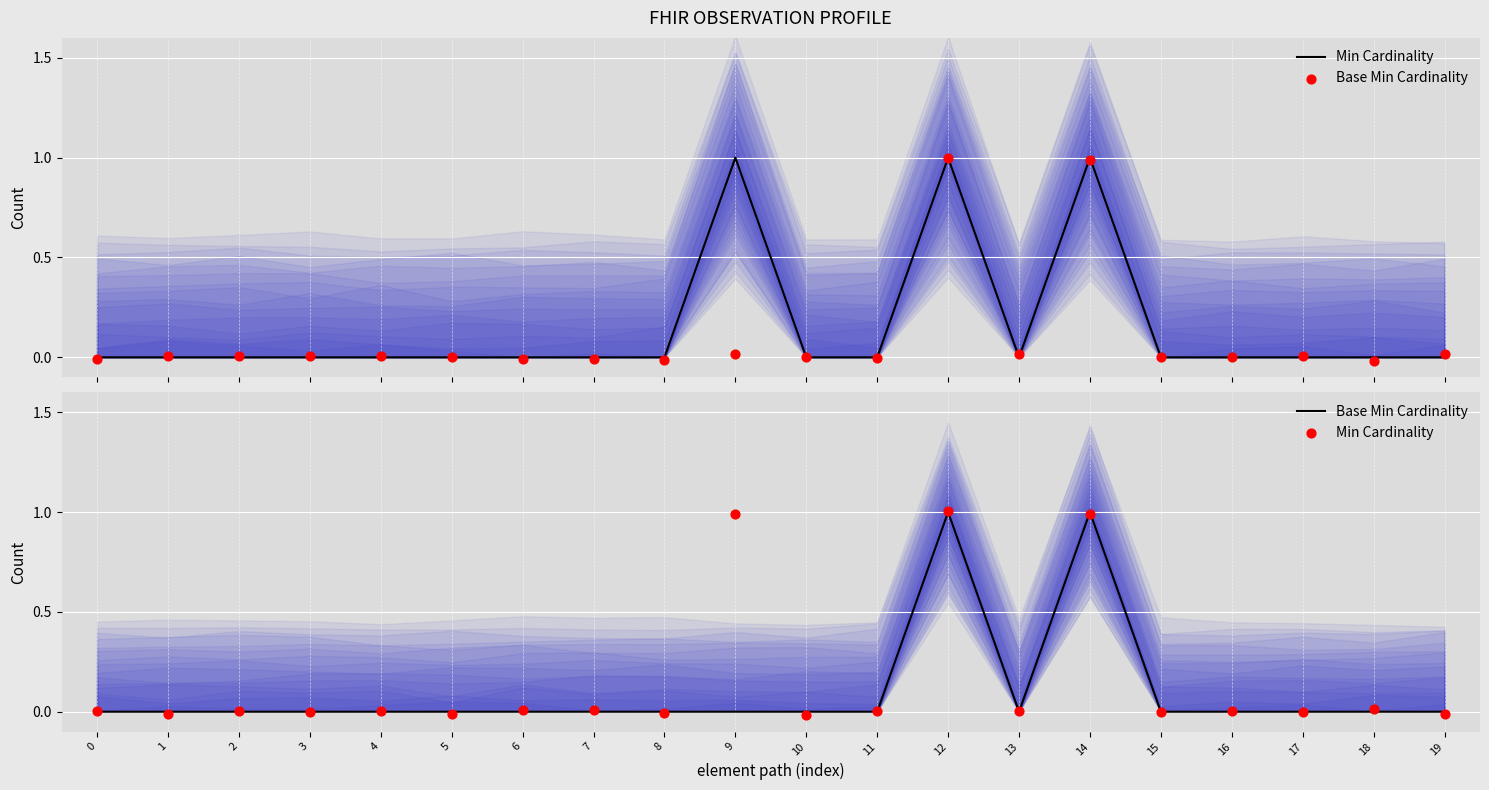

Is the value of Base Min Cardinality at 1 greater than the value of Min Cardinality at 2?

No